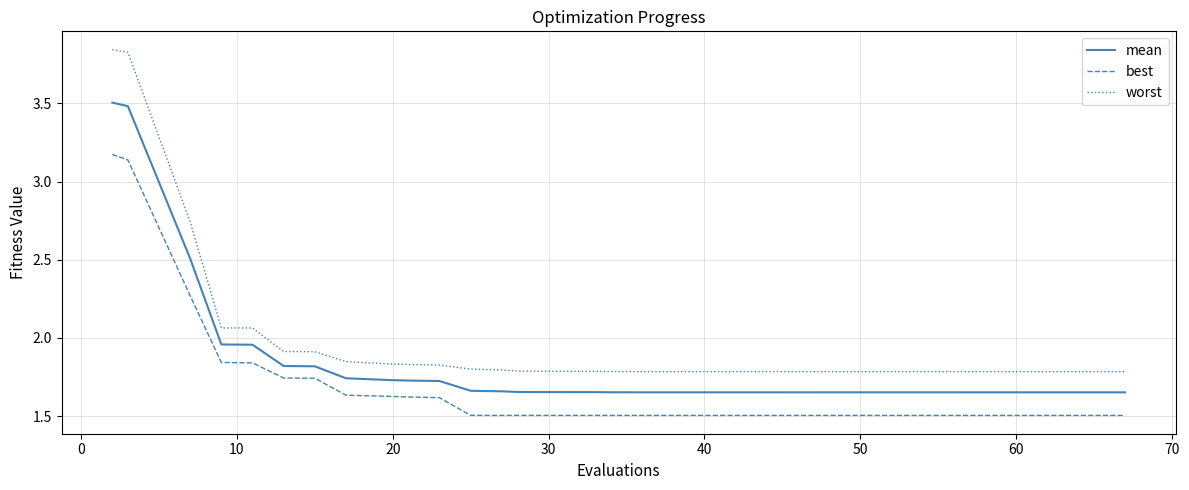

True or false: best and worst cross at least once.

False